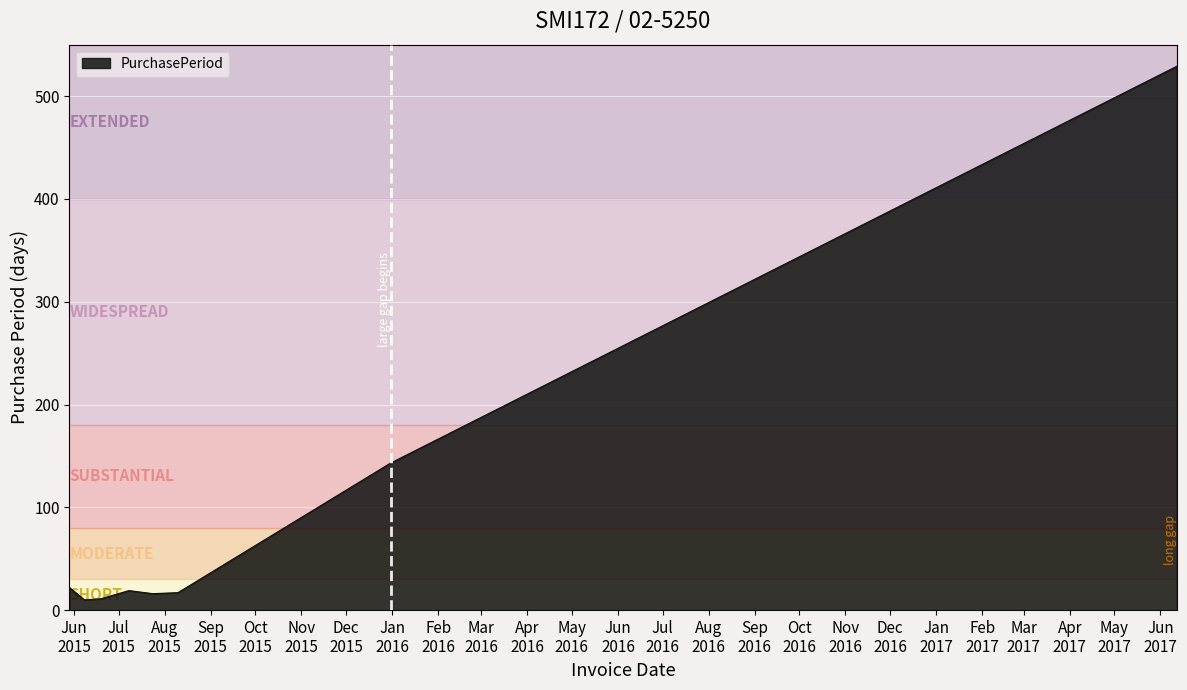

True or false: there are more than 2 points higher than both neighbors.

False